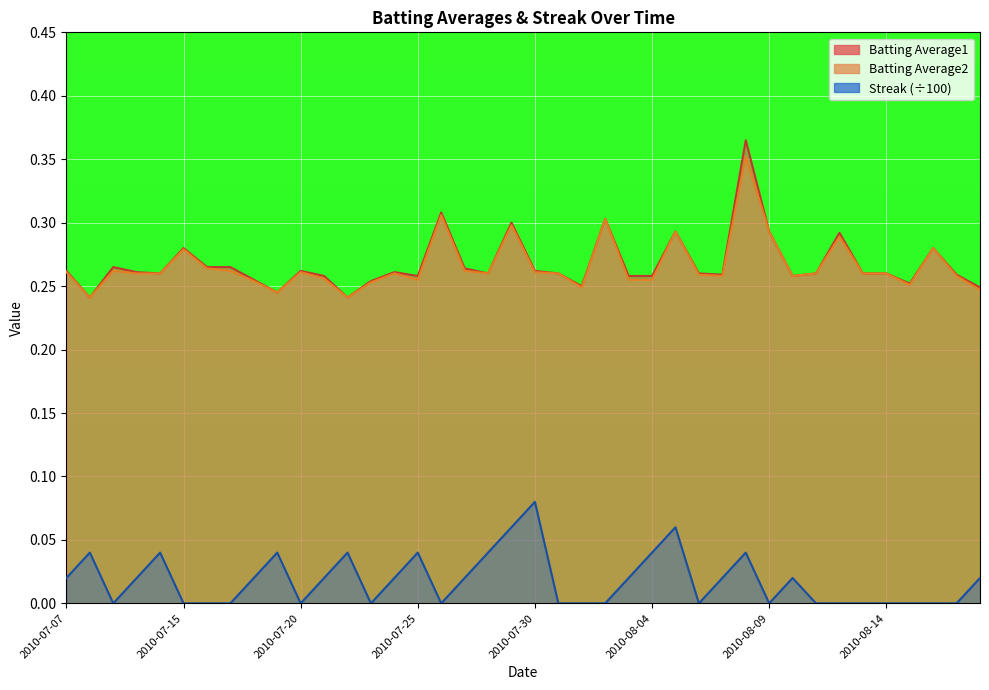

Which series has the widest spread of values?

Batting Average1